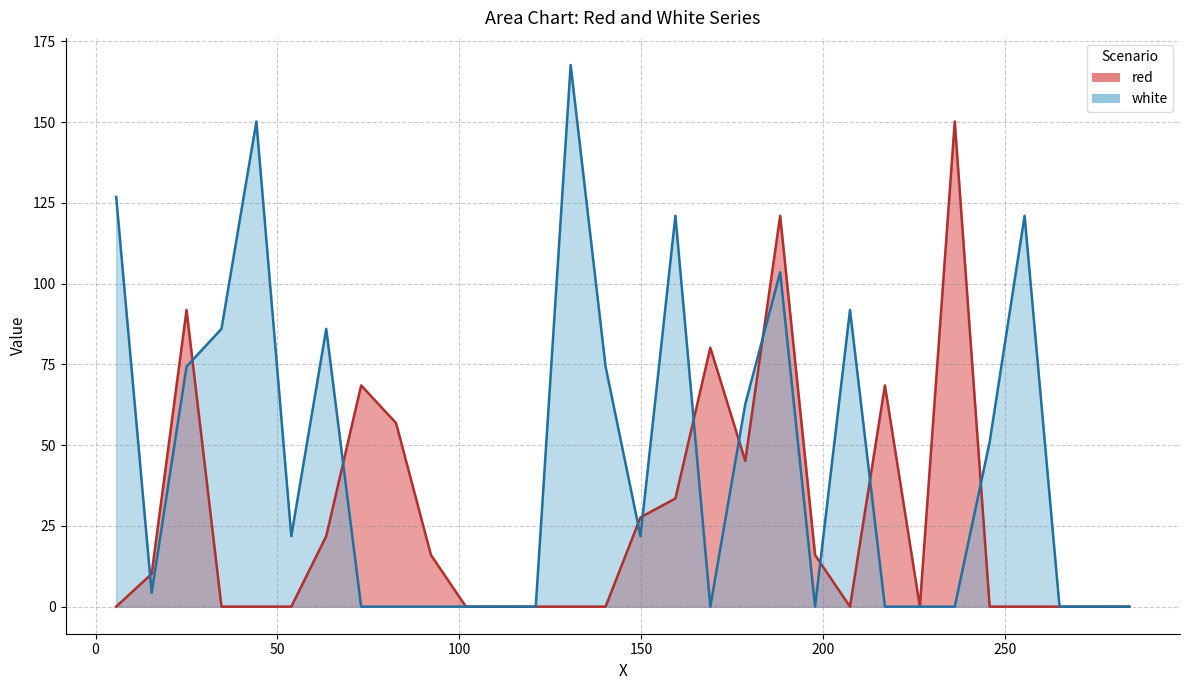

What is the sum of the white values at 265.0 and 5.656?

126.9